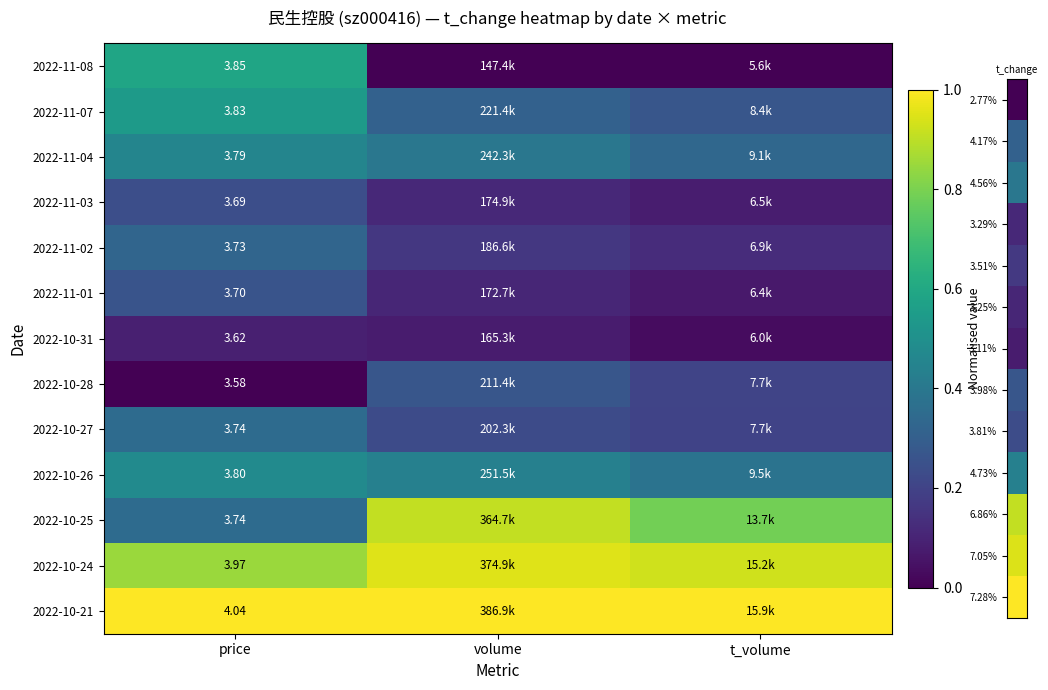

What is the difference between the 2022-10-31 values at price and t_volume?

0.1